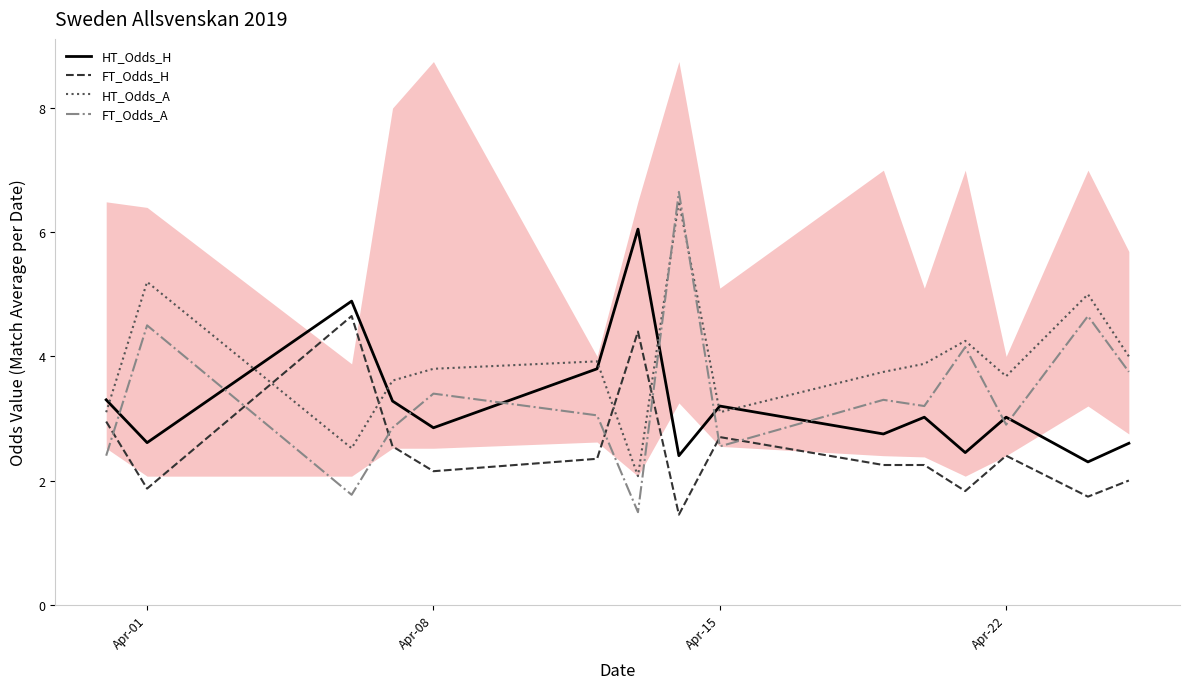

The FT_Odds_H series shows 2.7 at Apr-15. True or false?

True